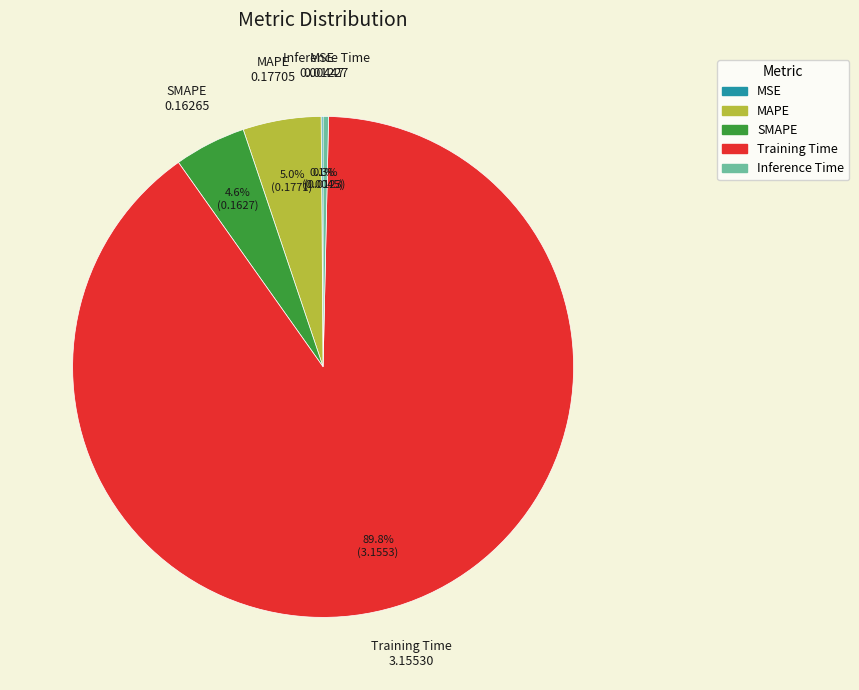

Combined, do MAPE and SMAPE account for over 50%?

No